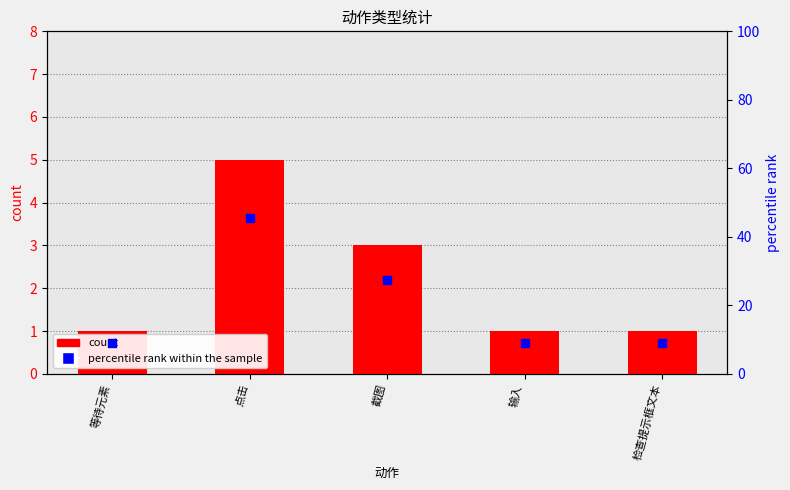

What are all the series names shown in the legend?

count, percentile rank within the sample